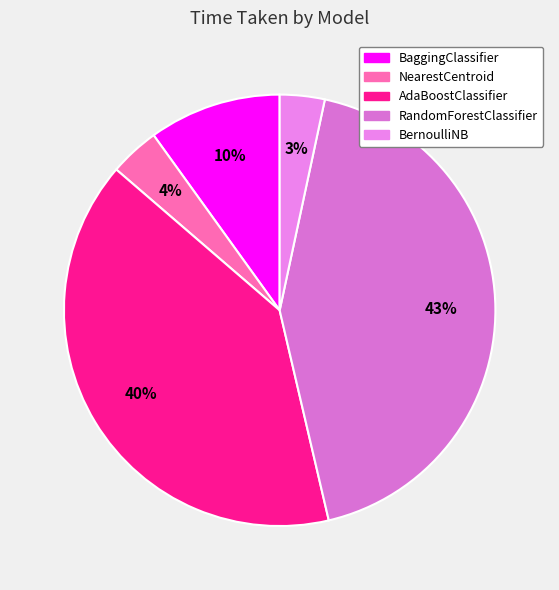

Between BernoulliNB and AdaBoostClassifier, which is larger?

AdaBoostClassifier